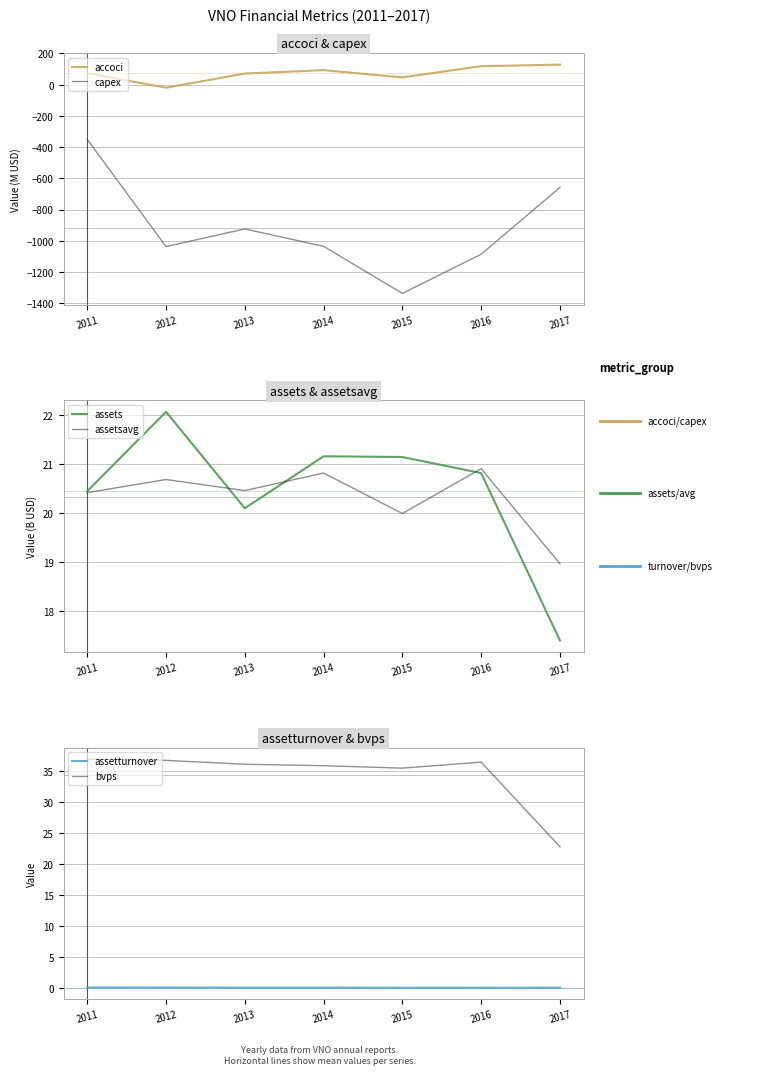

How many data points in assets are less than 20?

1